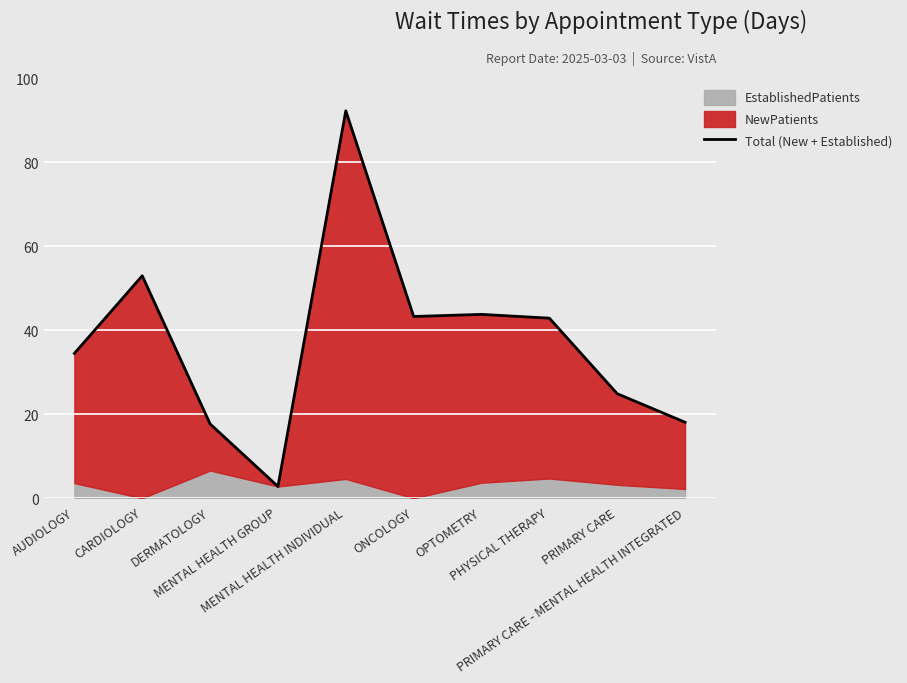

What position from the right is DERMATOLOGY?

8